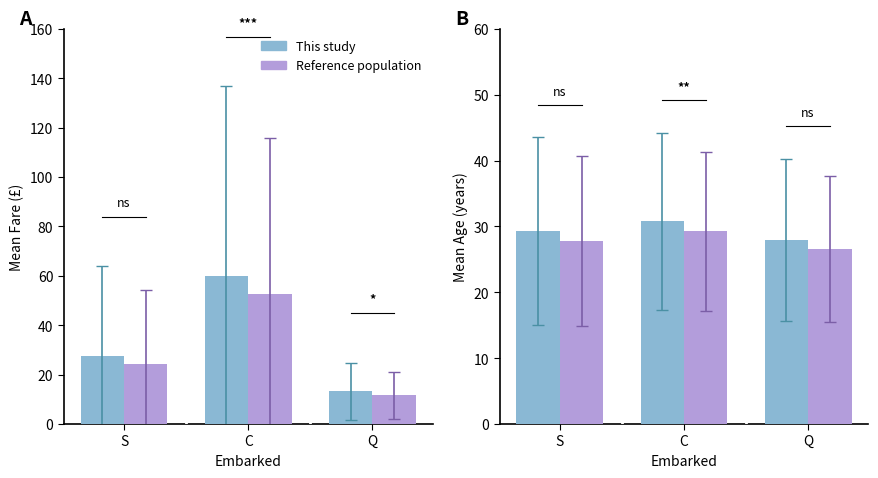

What are all the series names shown in the legend?

This study, Reference population